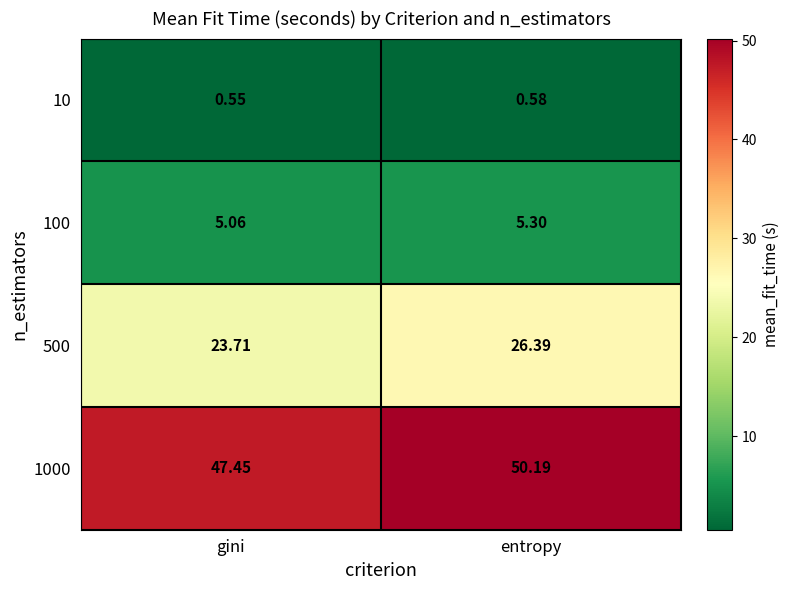

At which label is 10 closest to 0?

gini